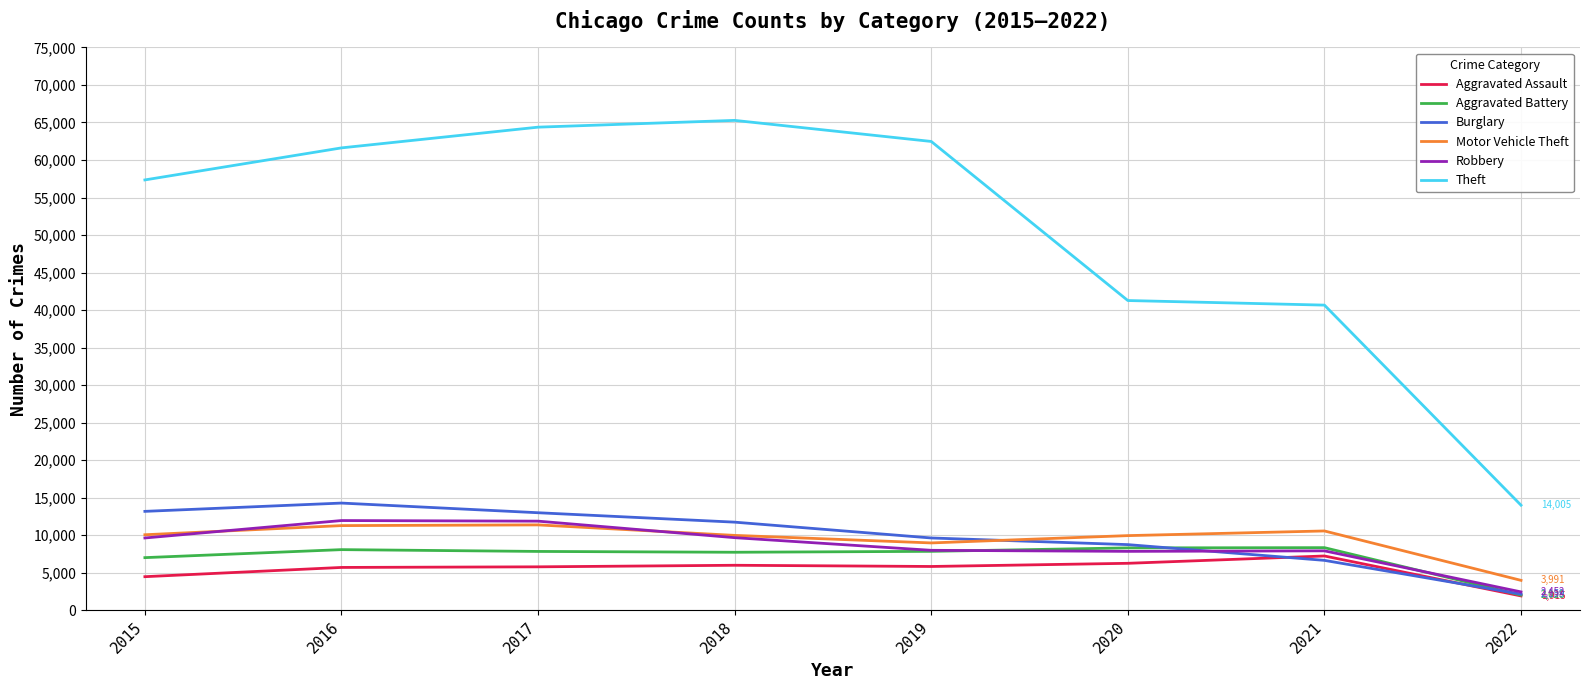

Is it true that Theft equals 103762 at 2019?

False